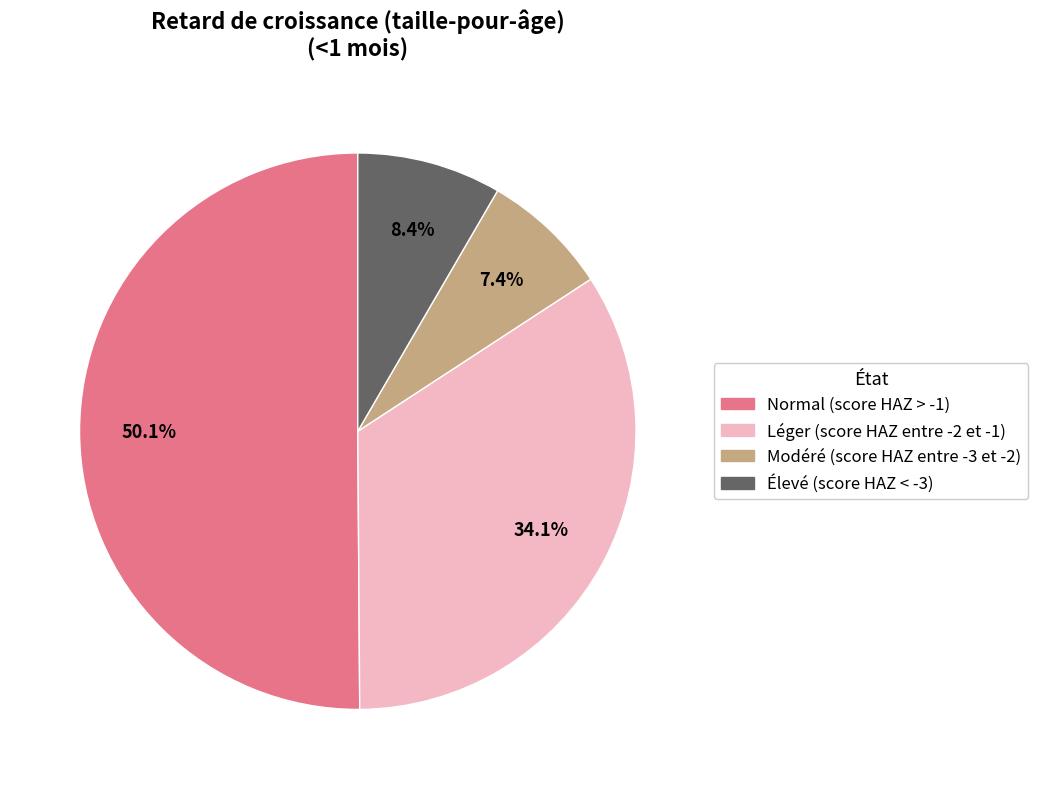

Which slice represents more than half of the pie?

Normal (score HAZ > -1)